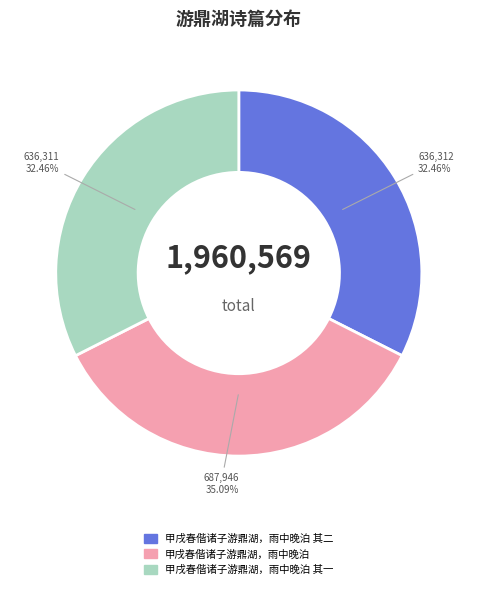

Is the sum of 甲戌春偕诸子游鼎湖，雨中晚泊 and 甲戌春偕诸子游鼎湖，雨中晚泊 其一 greater than half?

Yes